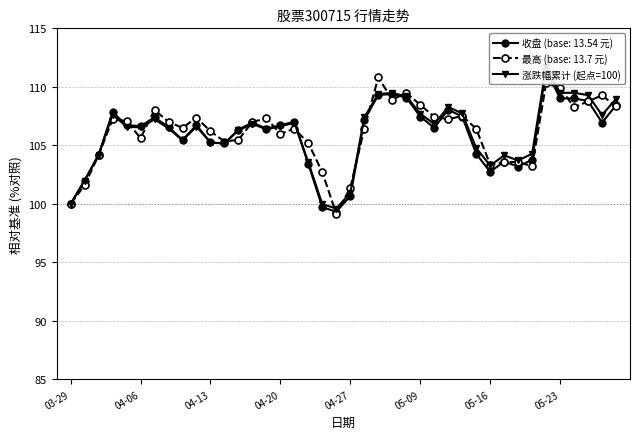

Is it true that the value at 39 is 109.0?

True